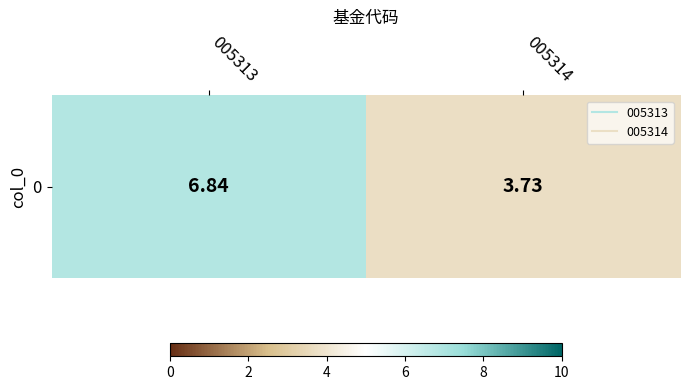

Where does the data first go above 6?

005313